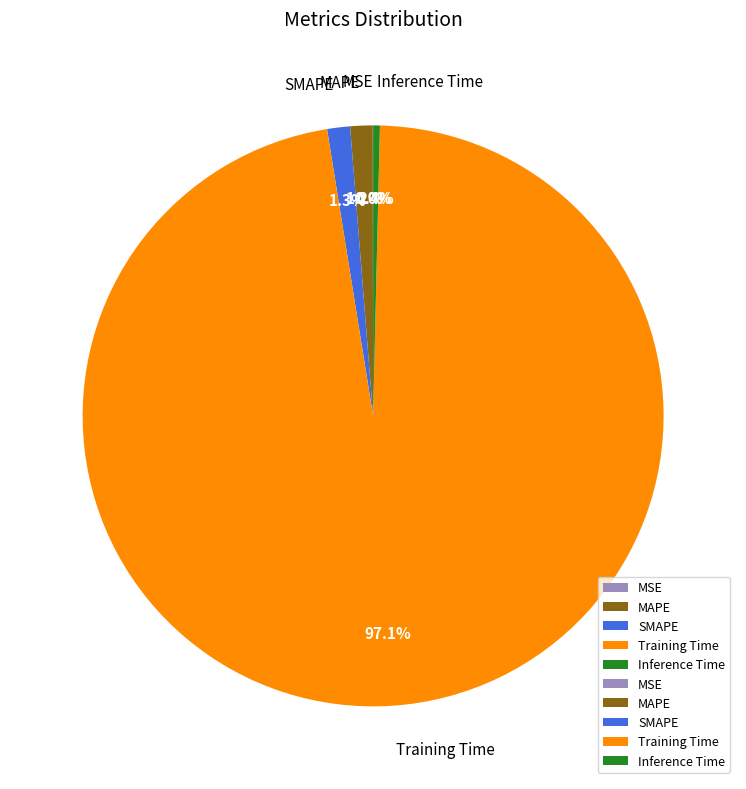

Between Training Time and Inference Time, which is larger?

Training Time